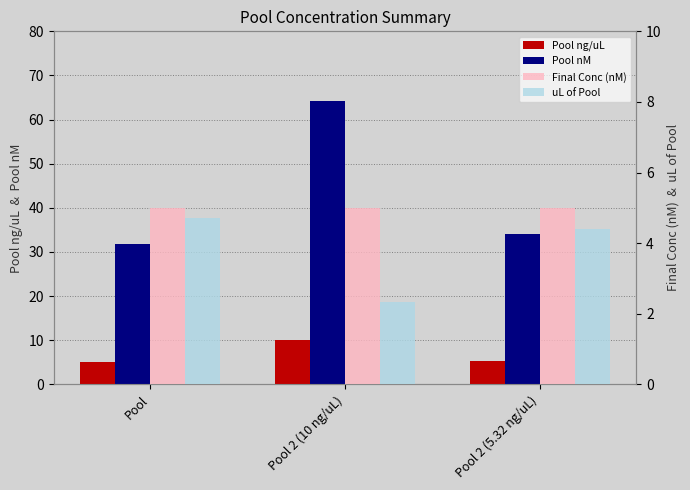

What are all the series names shown in the legend?

Pool ng/uL, Pool nM, Final Conc (nM), uL of Pool